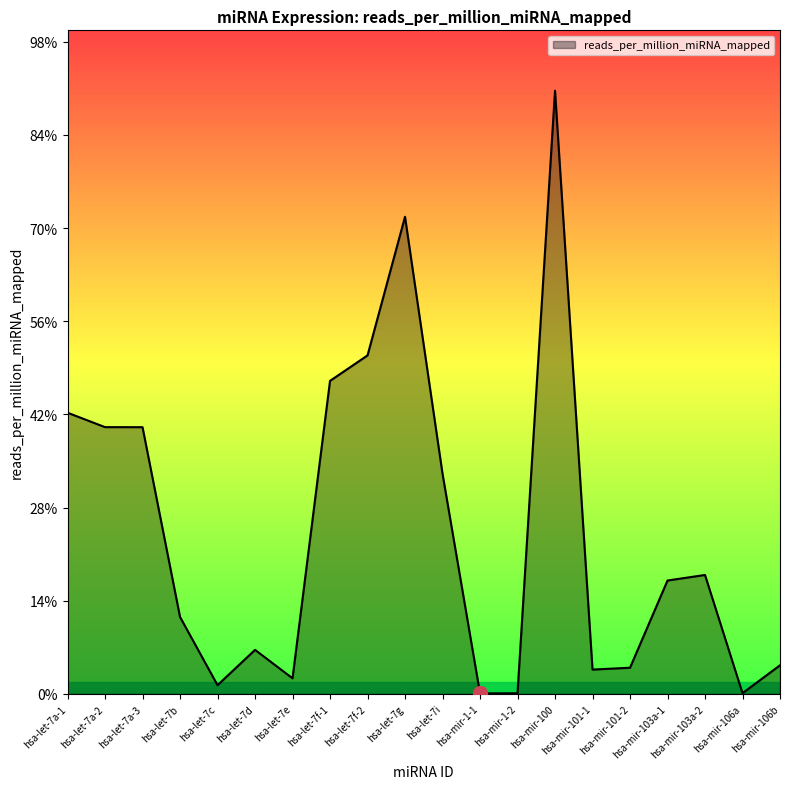

What is the ratio of the value at hsa-let-7a-2 to the value at hsa-mir-101-2?

10.2